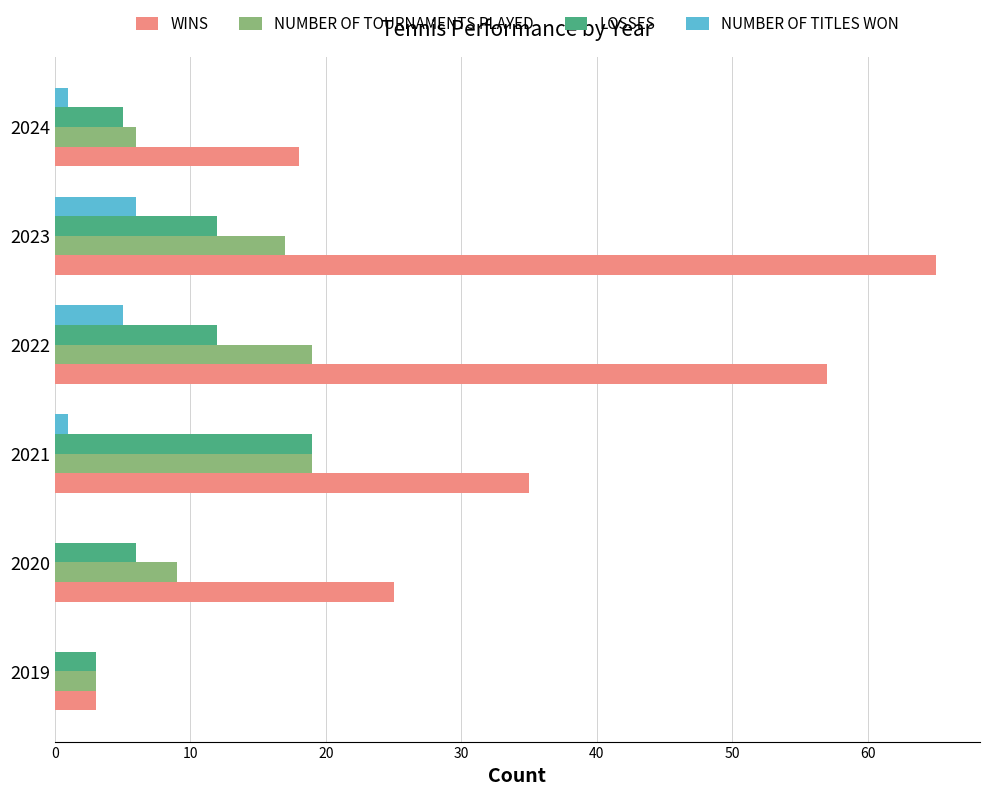

What is the highest value of the NUMBER OF TITLES WON series?

6